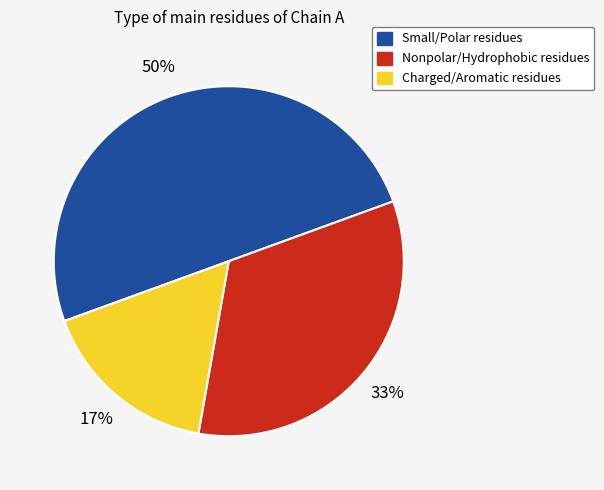

Count the number of slices in the pie.

3